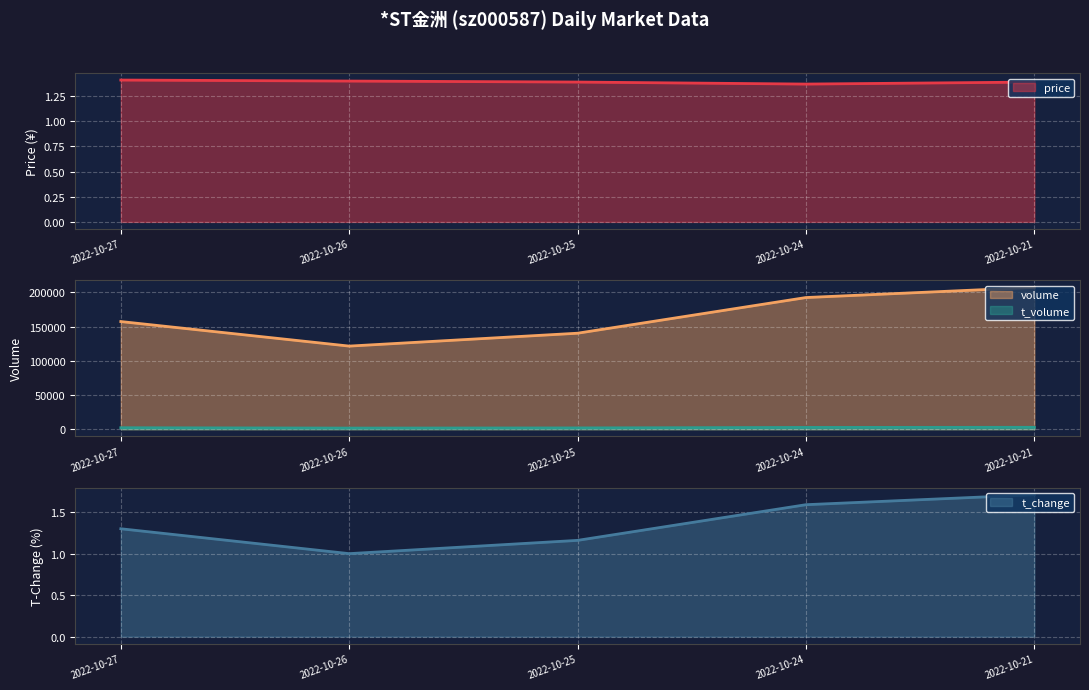

What is the sum of the price values at 2022-10-25 and 2022-10-24?

2.8